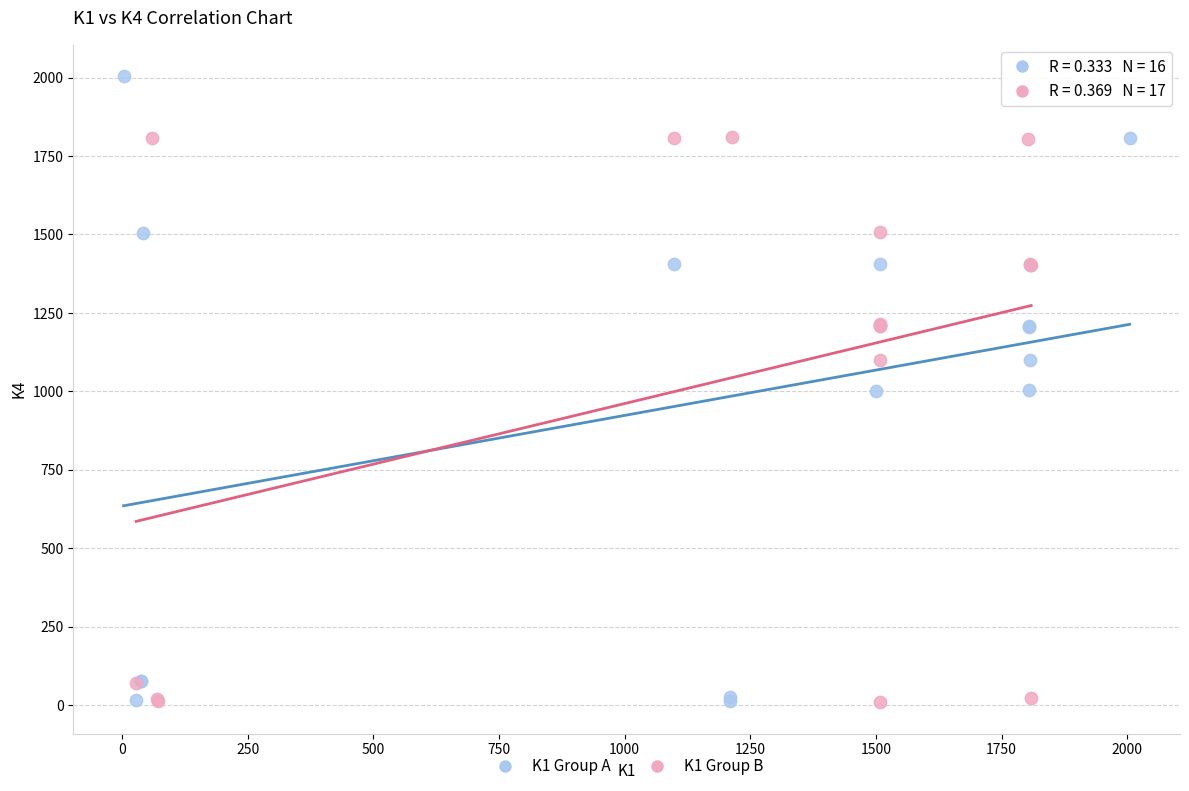

What are all the series names shown in the legend?

K1 Group A, K1 Group B